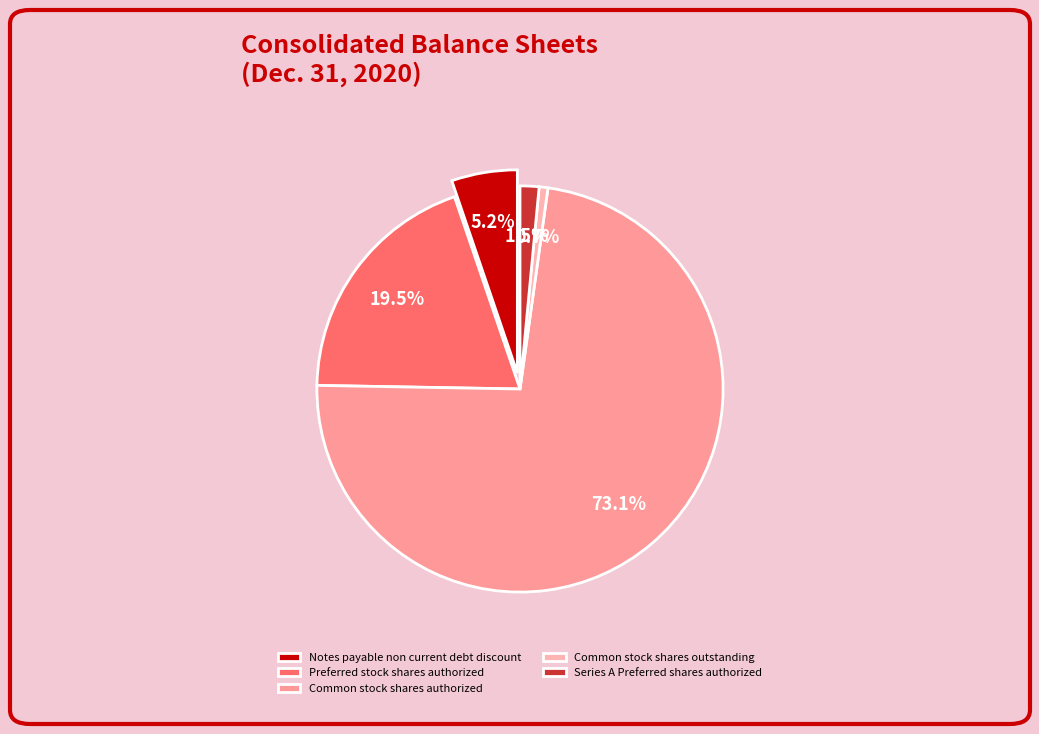

To the nearest percent, what portion does Common stock shares outstanding represent?

1%